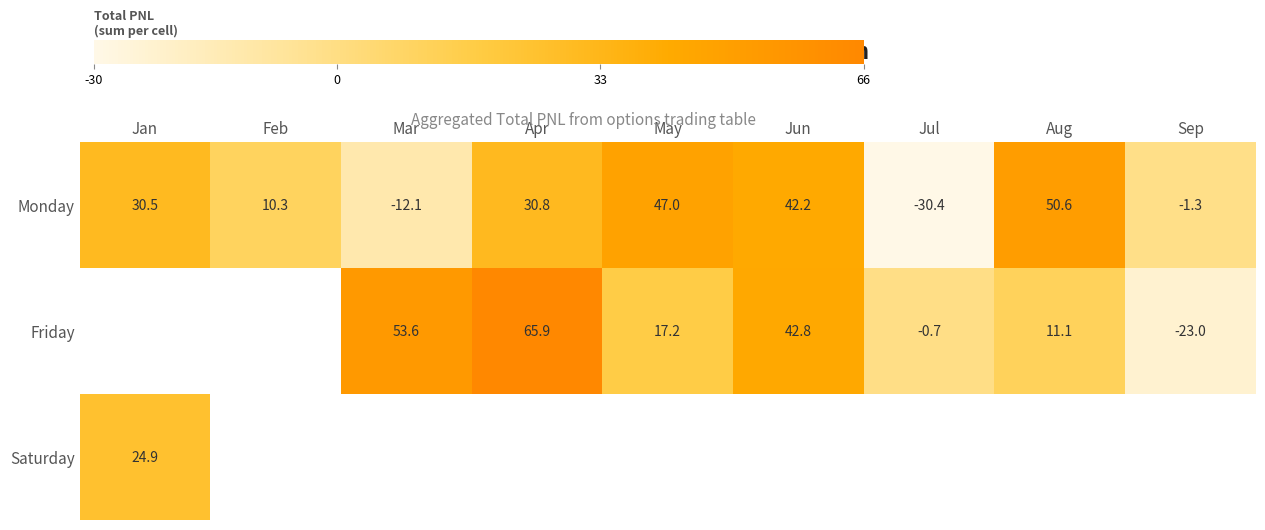

Is the value of Monday at Sep greater than the value of Friday at Jul?

No